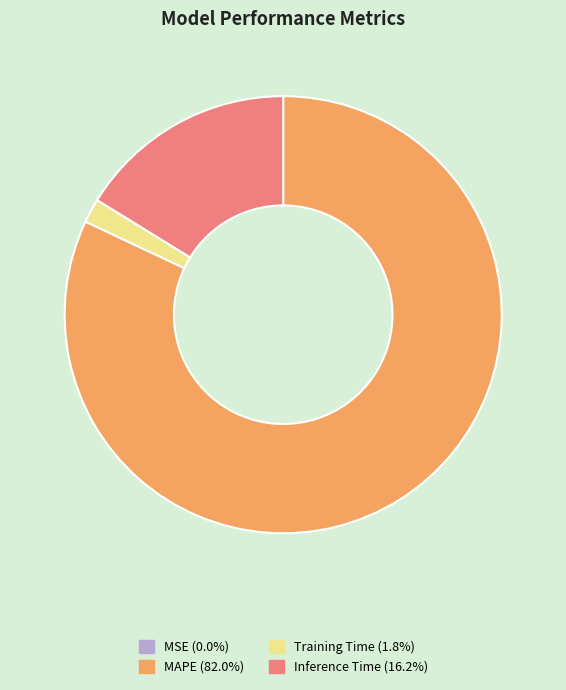

Is there a majority slice in this chart?

Yes